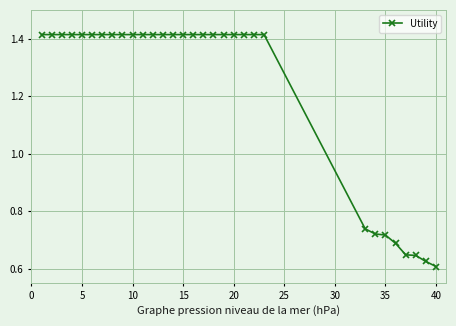

How many values are between 0 and 1?

8